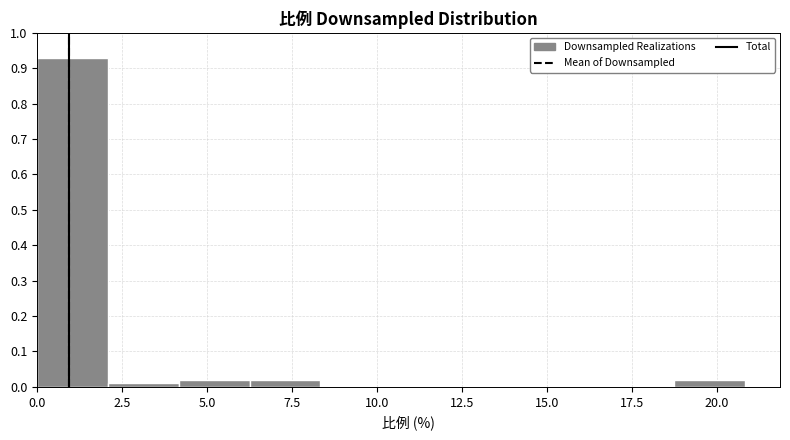

Which range on the x-axis has the tallest bar?

0.0 to 2.0